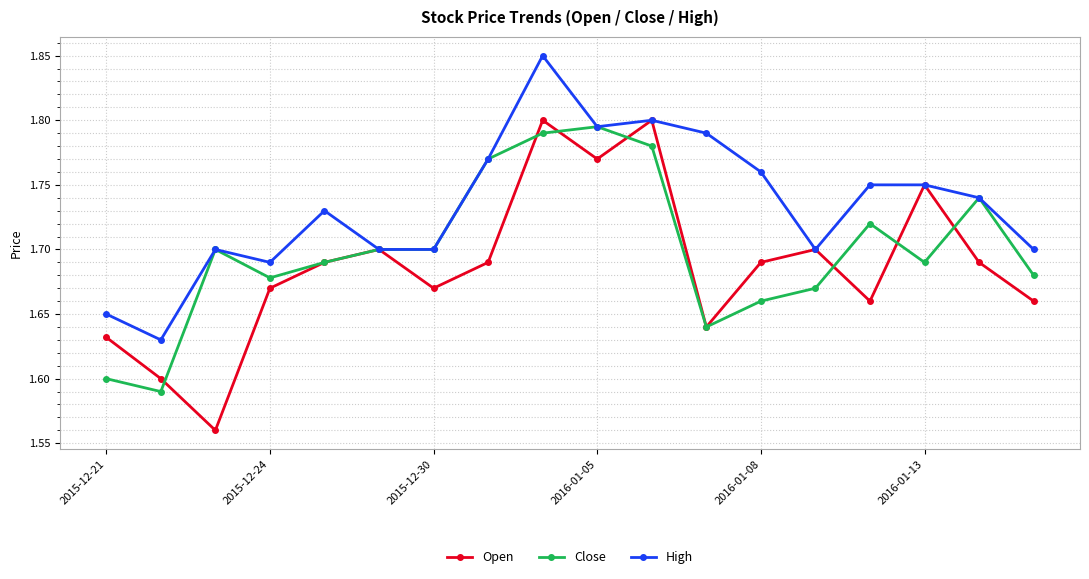

List the series in order of their peak value, lowest first.

Close, Open, High